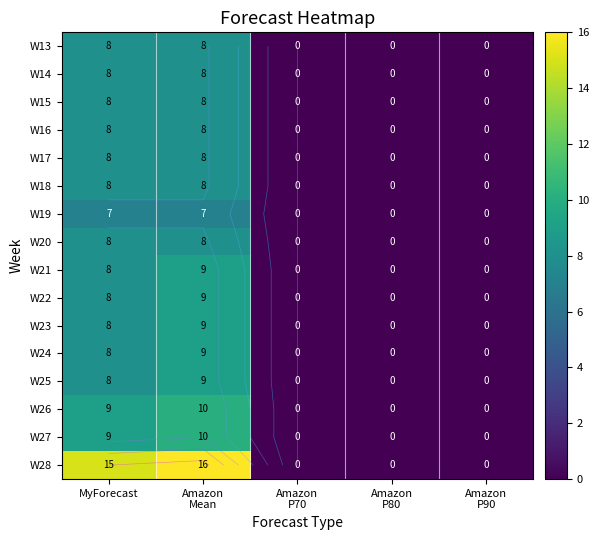

What is the sum of all W22 values?

17